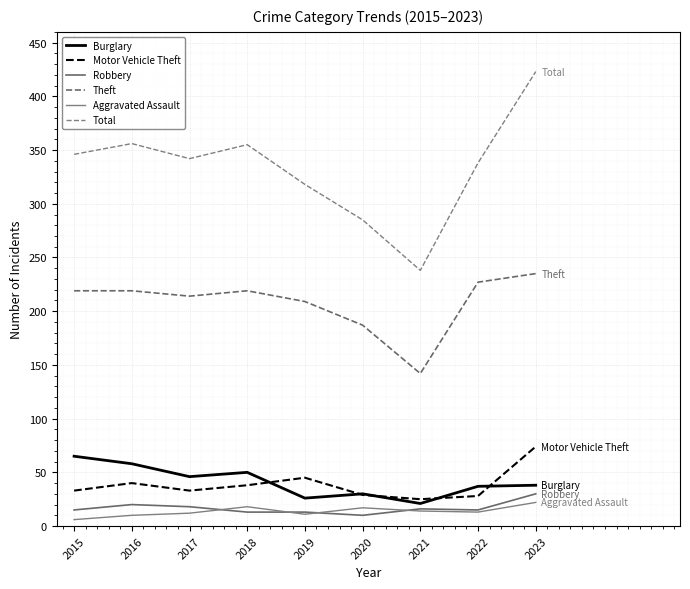

Which series has the largest range (max minus min)?

Total